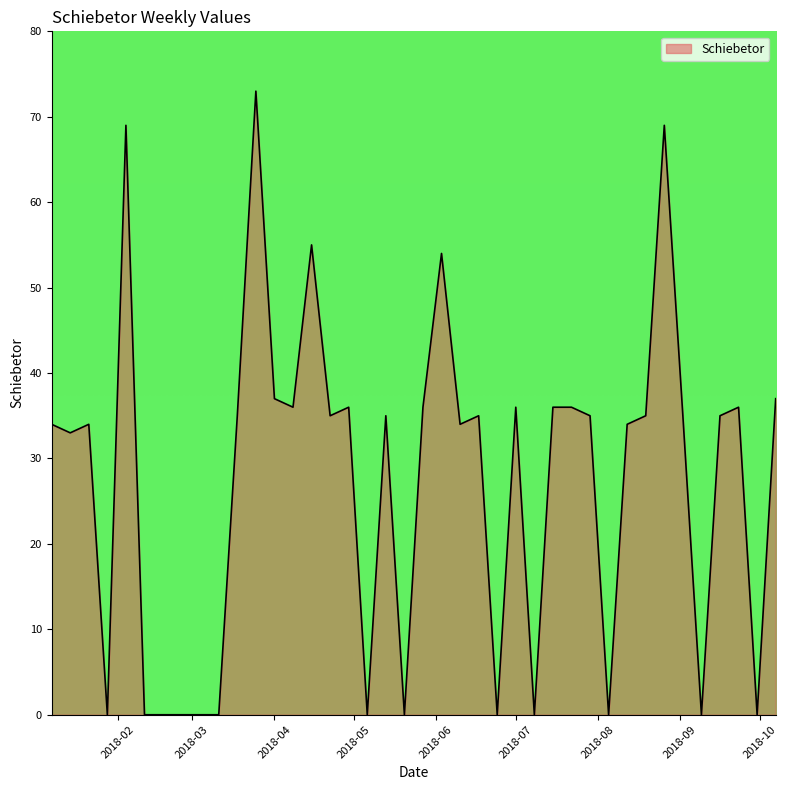

What is the greatest value displayed?

73